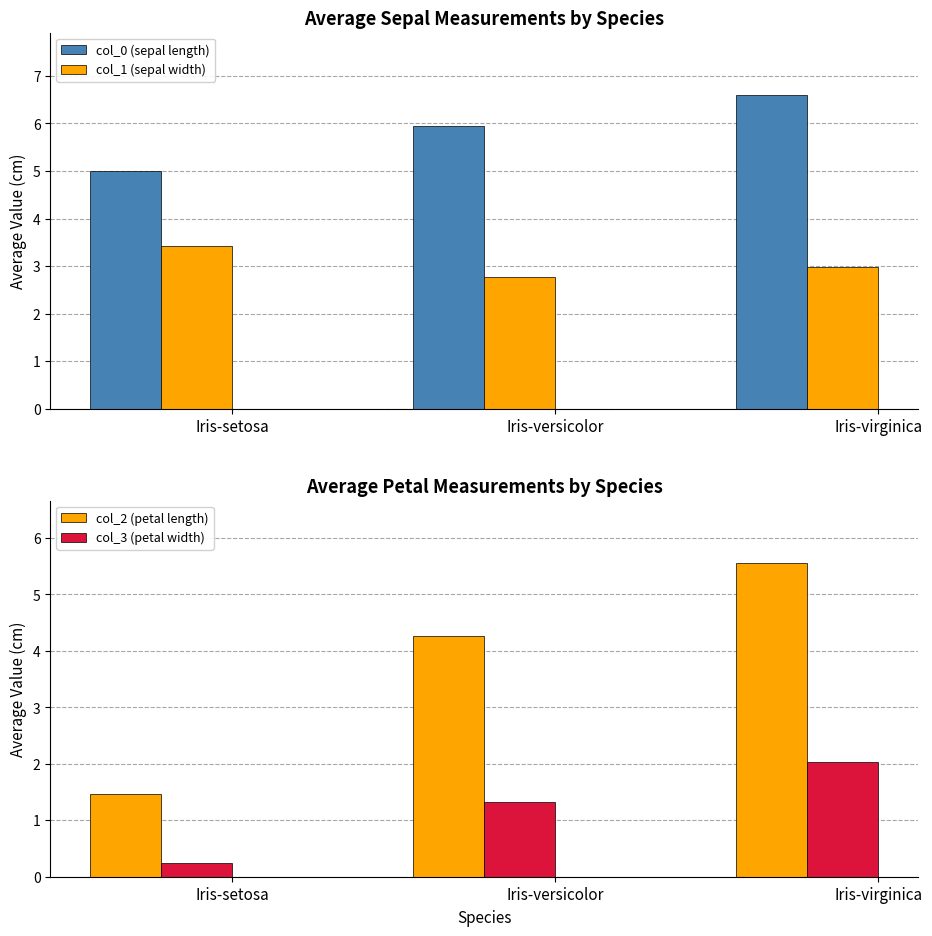

List the labels in order of col_2 (petal length) value, largest first.

Iris-virginica, Iris-versicolor, Iris-setosa